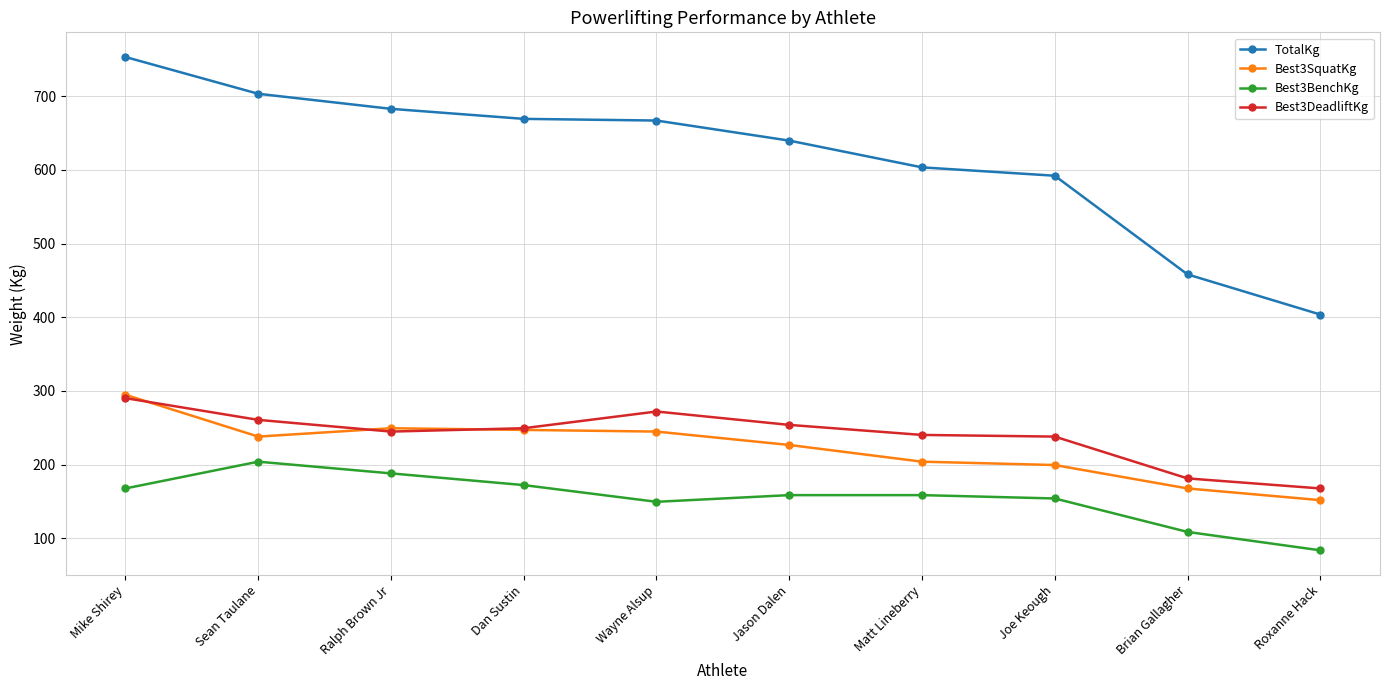

Rank the series at Roxanne Hack from lowest to highest value.

Best3BenchKg, Best3SquatKg, Best3DeadliftKg, TotalKg